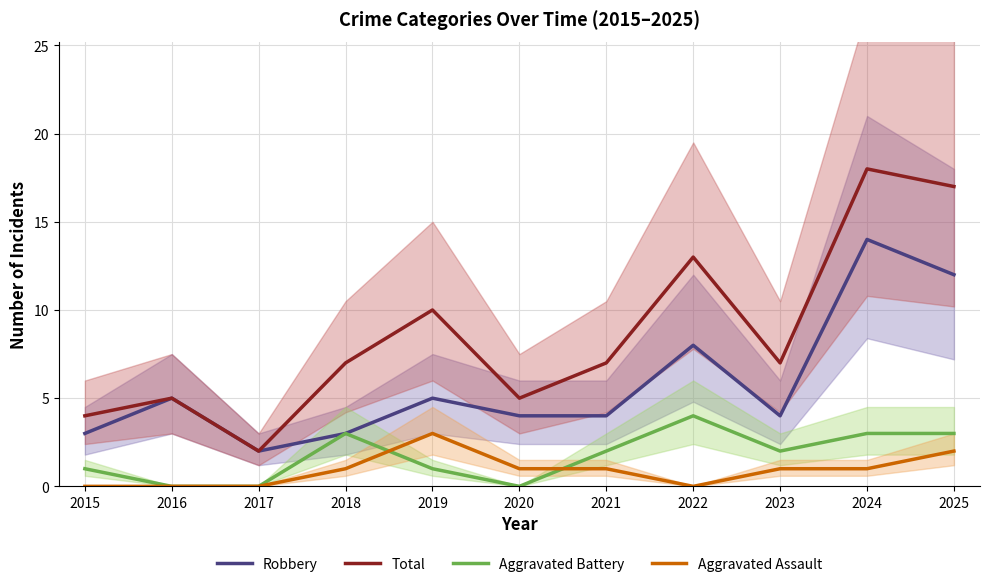

Rank the series at 2015 from lowest to highest value.

Aggravated Assault, Aggravated Battery, Robbery, Total